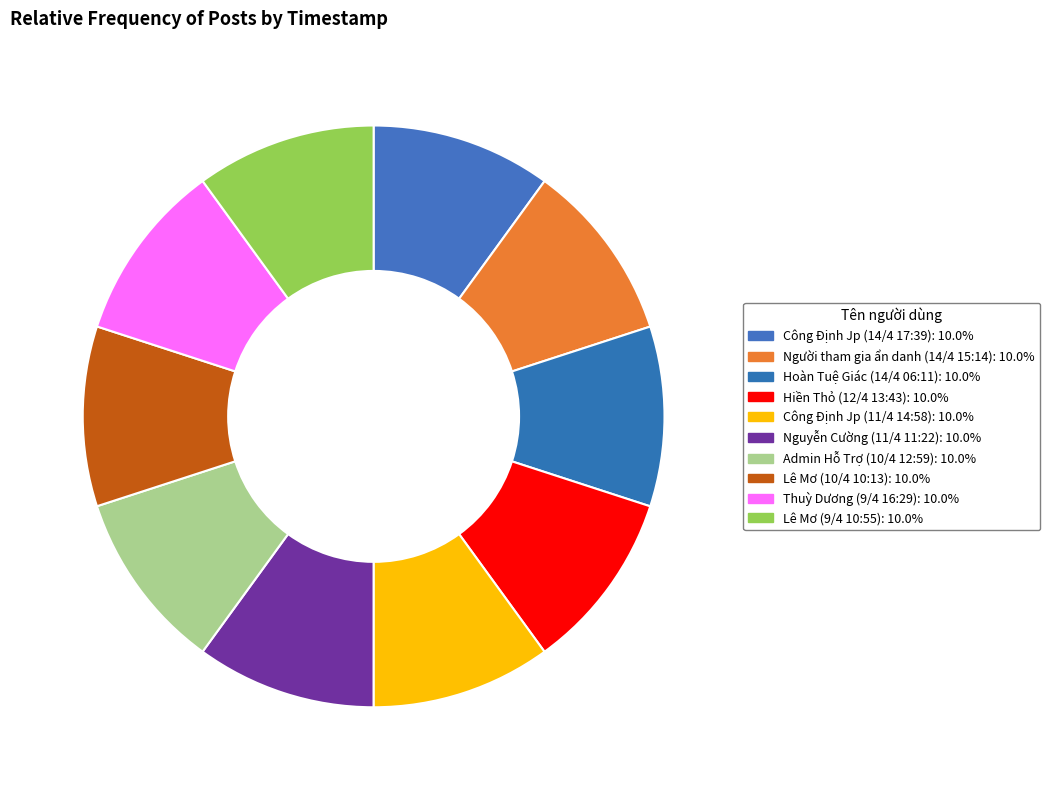

True or false: Lê Mơ (9/4 10:55) accounts for 2% of the total.

False